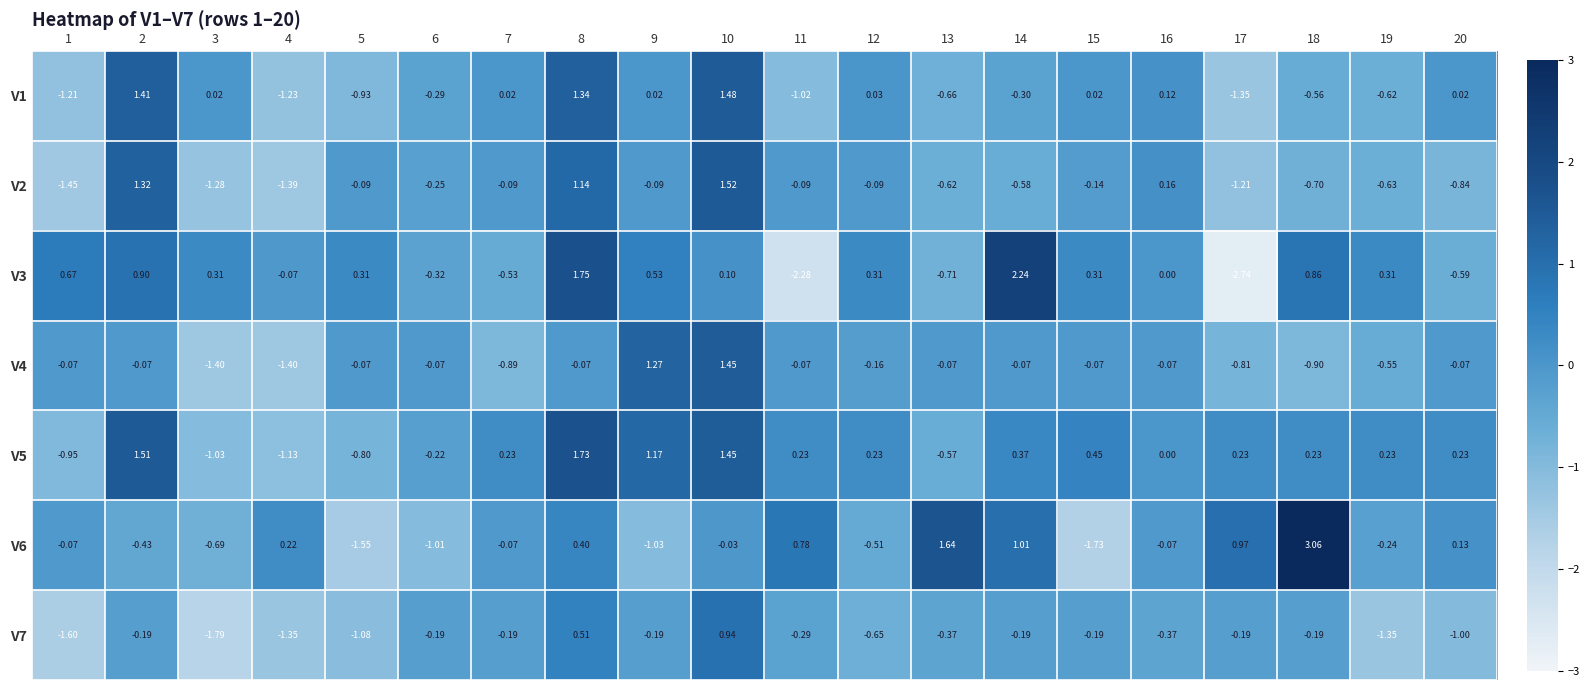

Is the value of V4 at 15 greater than the value of V3 at 19?

No